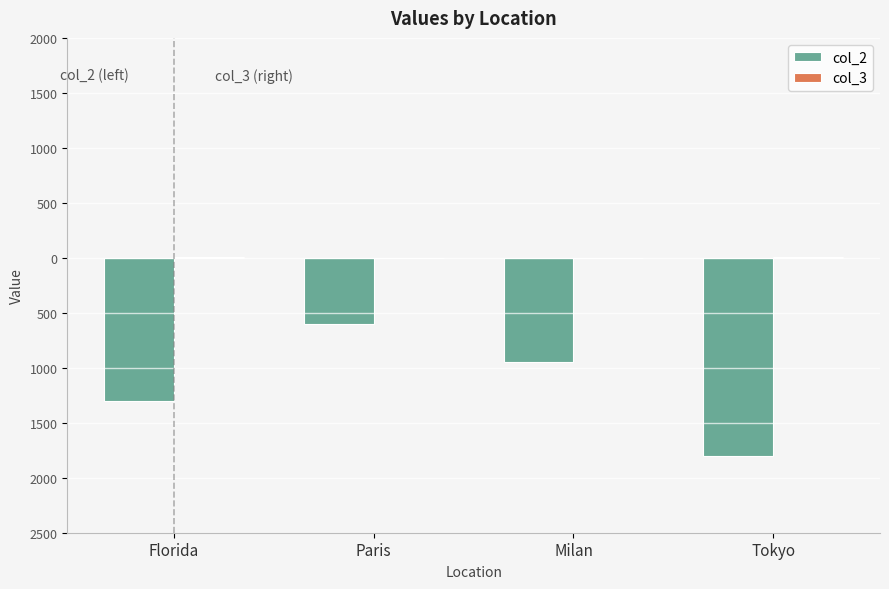

Are the bars grouped side by side (vs. stacked)?

Yes